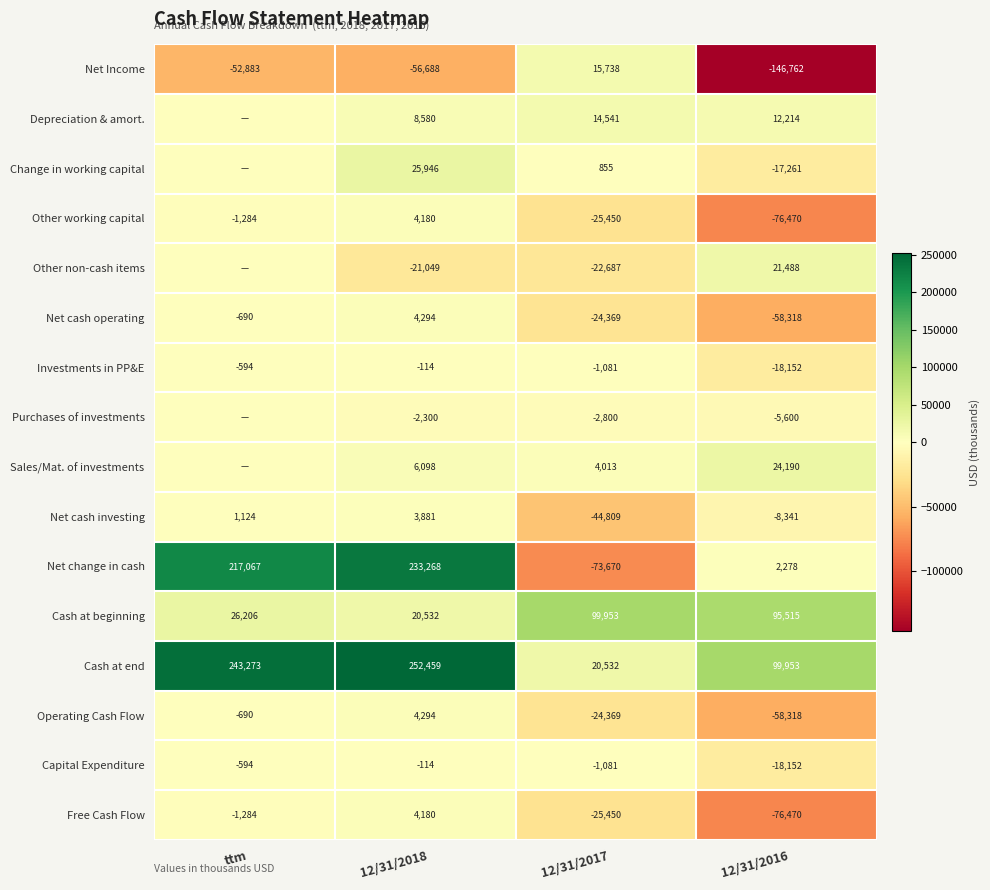

Which label corresponds to the largest value in the chart?

12/31/2018